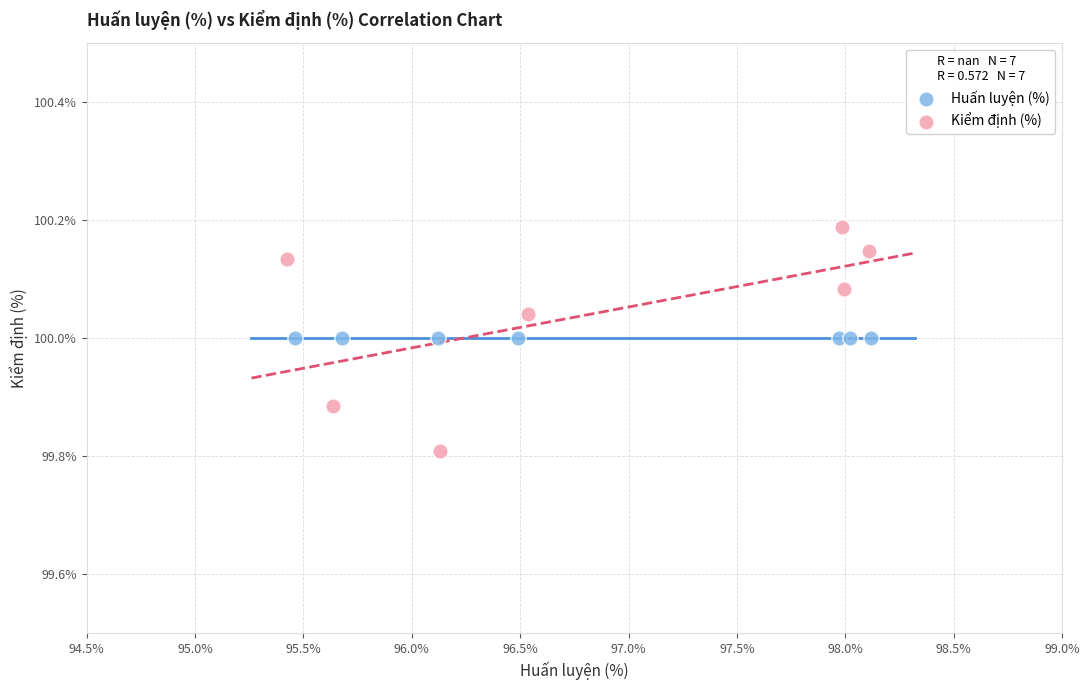

Which series reaches the maximum Y coordinate?

Kiểm định (%)